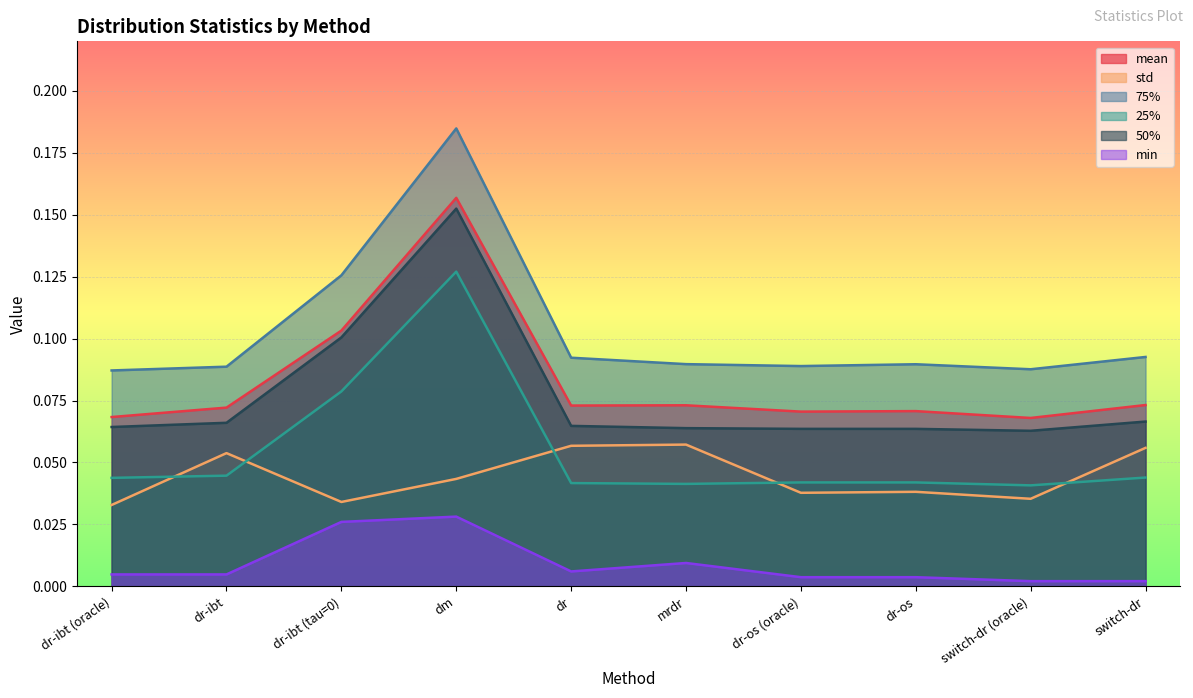

Which series changed the most between dr-ibt and dr-os?

std